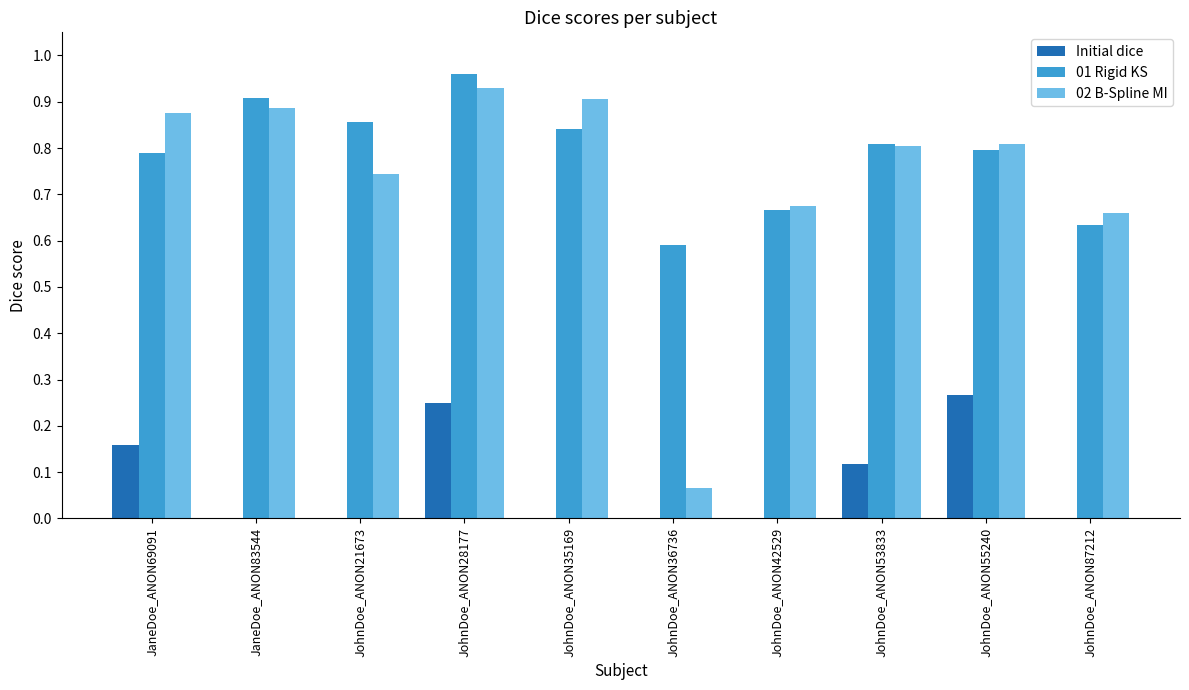

Which series changed the most between JohnDoe_ANON53833 and JohnDoe_ANON55240?

Initial dice